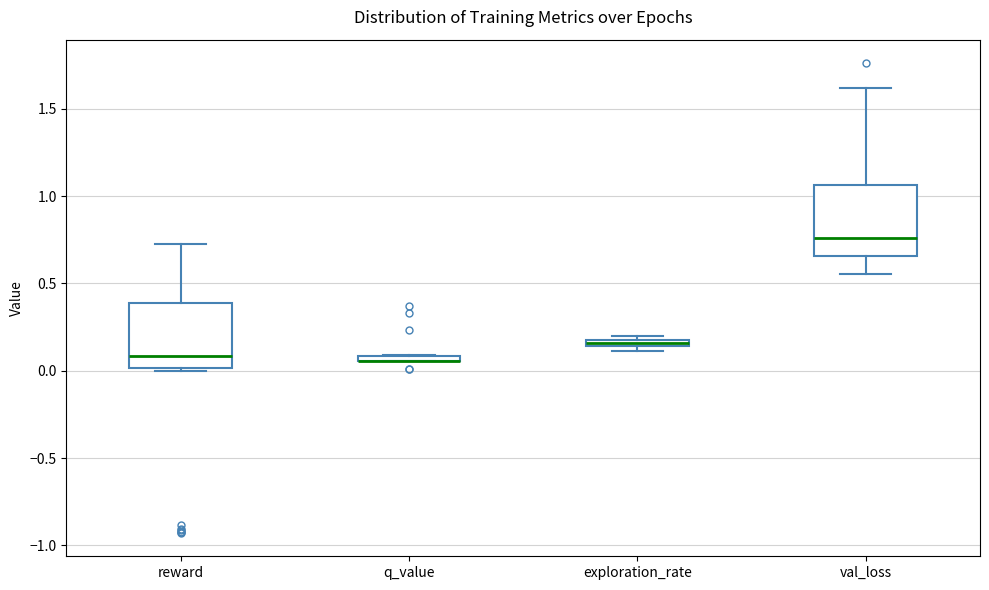

Where is the lower edge of the box for q_value on the y-axis? The values are not printed on the chart, so give them approximately, as read against the axis.

0.05